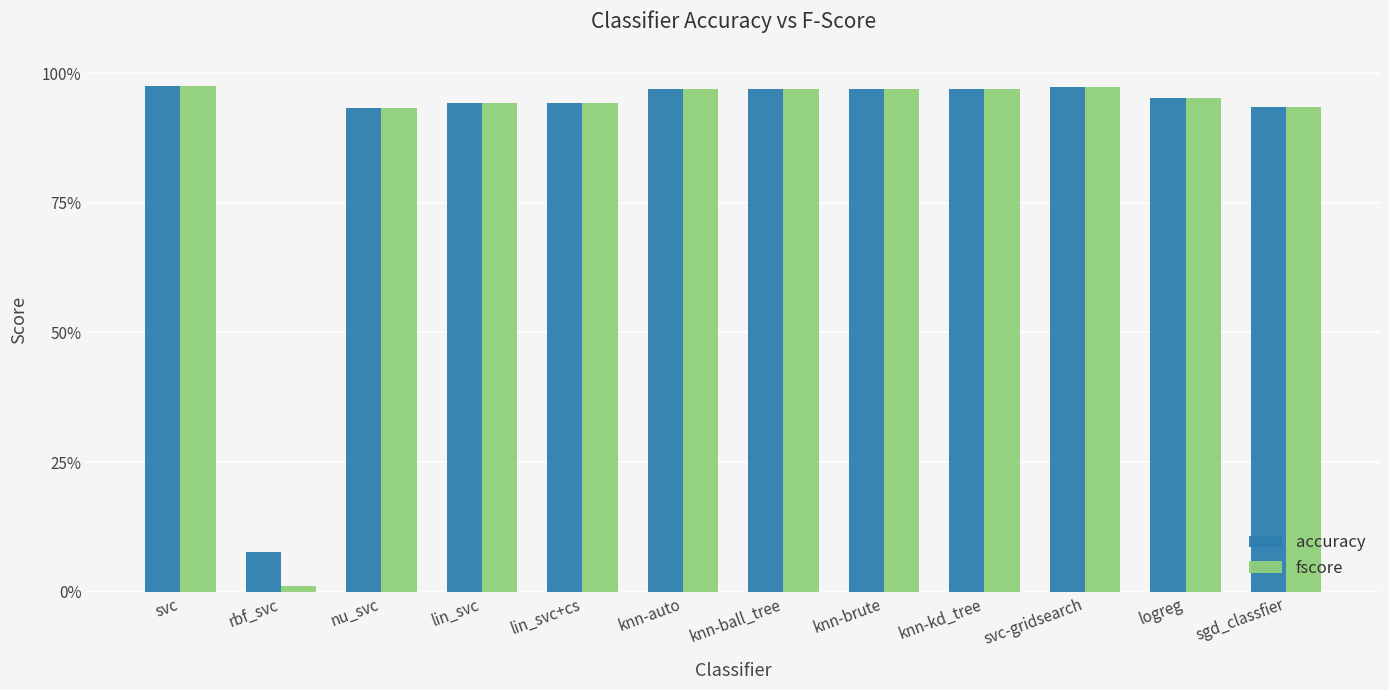

What is the sum of the accuracy values at lin_svc+cs and nu_svc?

1.9